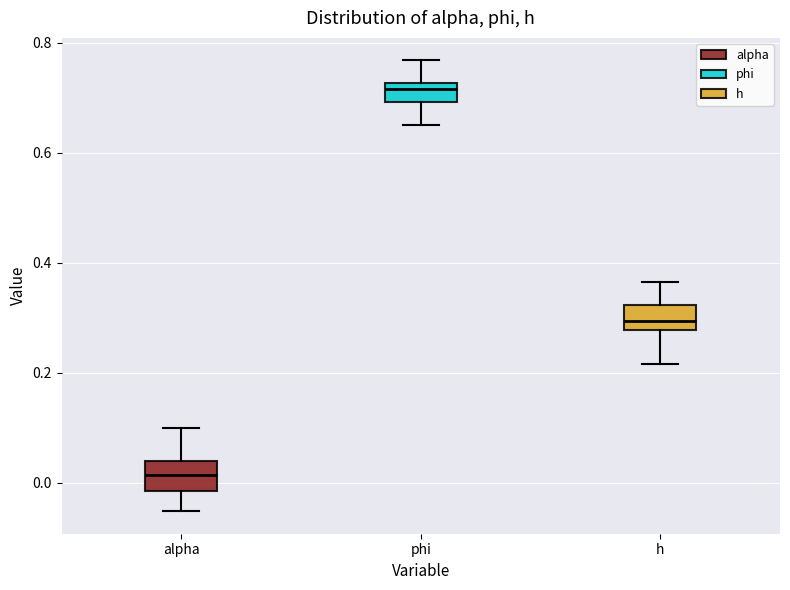

Reading left to right, transcribe this box plot: for each box, give where its median line is, the range the box spans, and where its two whiskers end, as read against the y-axis. The values are not printed on the chart, so give them approximately, as read against the axis.

alpha: median 0.02, box -0.02 to 0.04, whiskers -0.06 to 0.10
phi: median 0.72 (just below the box's upper edge), box 0.70 to 0.72, whiskers 0.66 to 0.76
h: median 0.30, box 0.28 to 0.32, whiskers 0.22 to 0.36